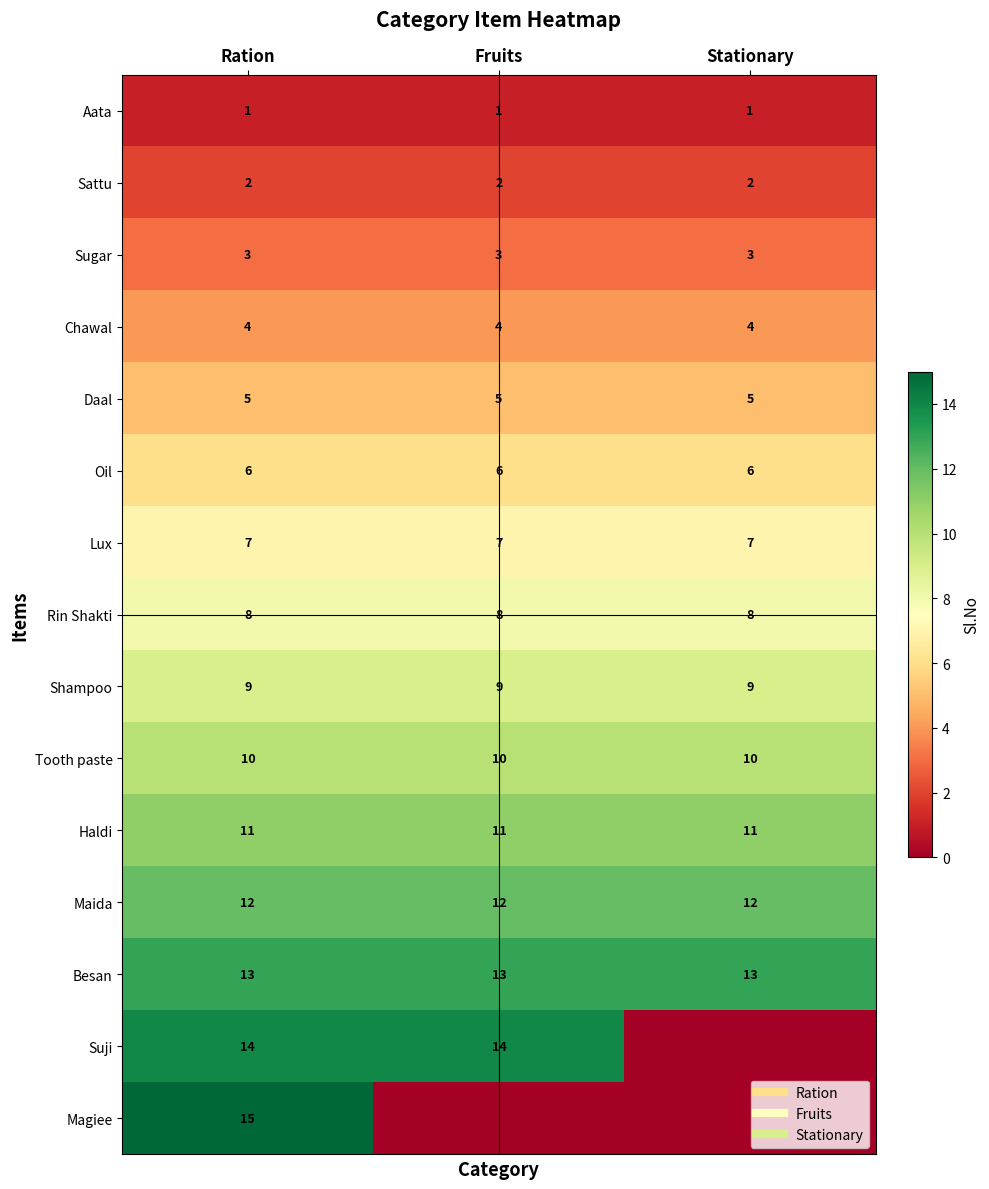

The value of Shampoo at Stationary is 9. True or false?

True